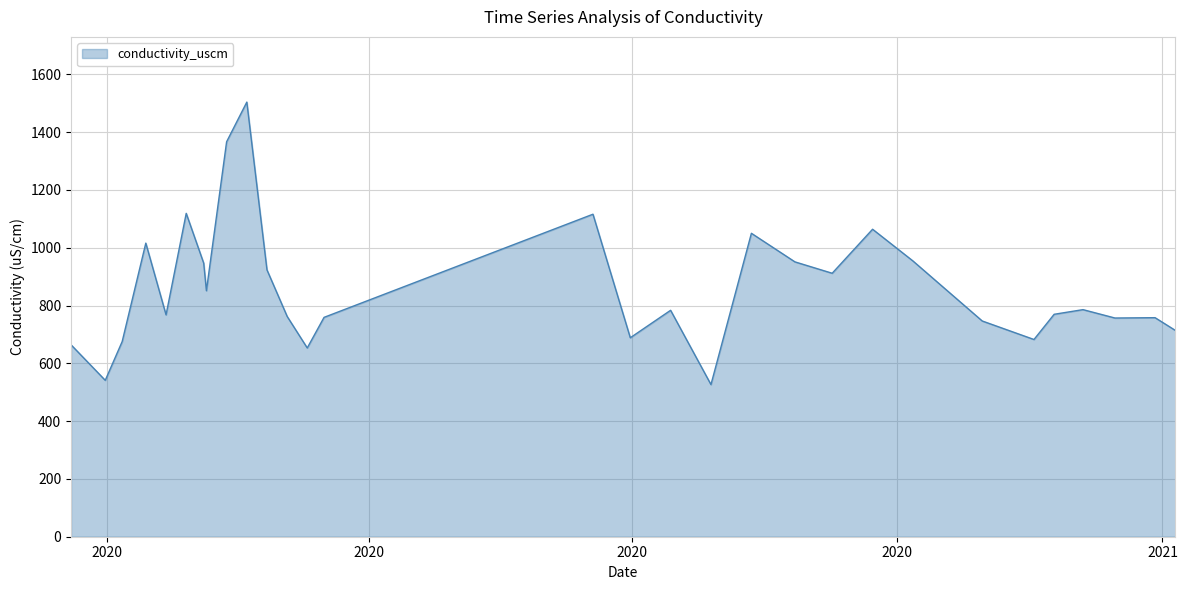

What is the minimum value shown in the chart?

526.5